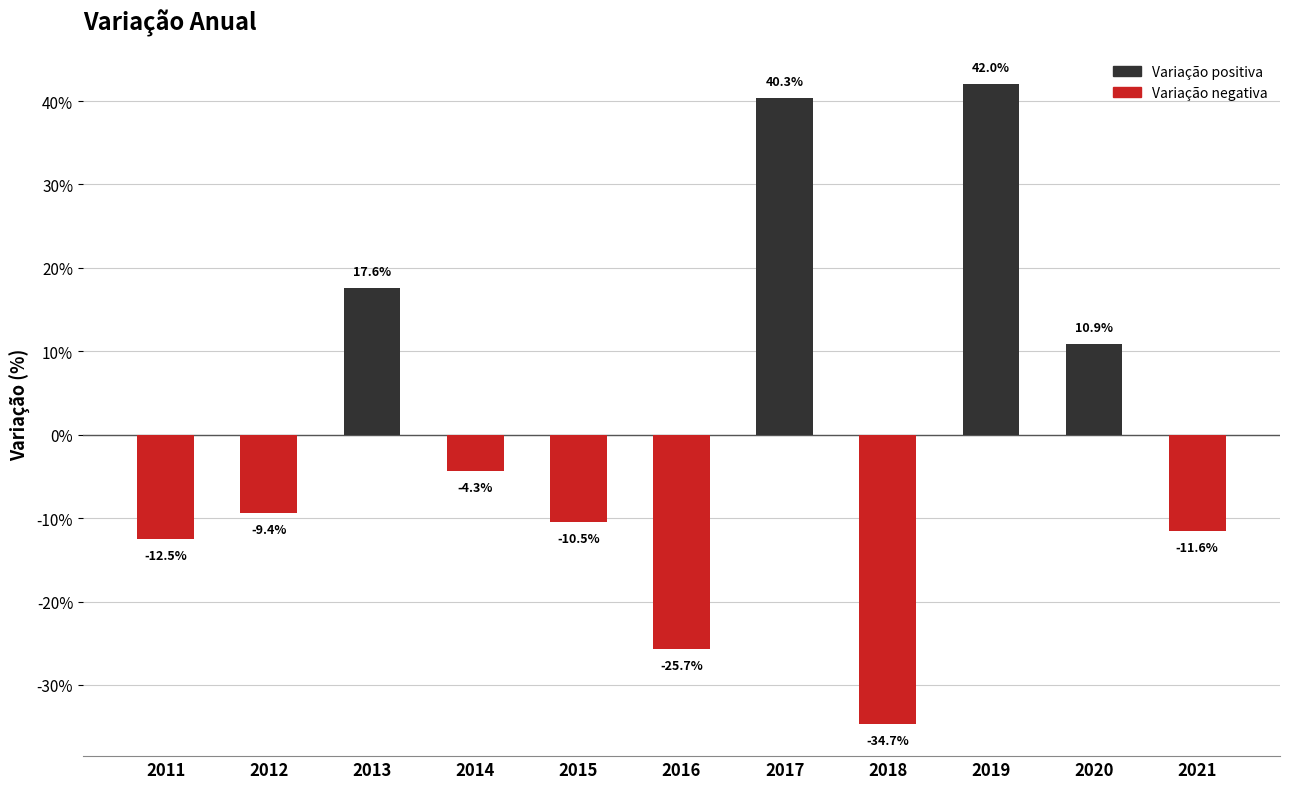

What is the minimum value shown in the chart?

-34.7